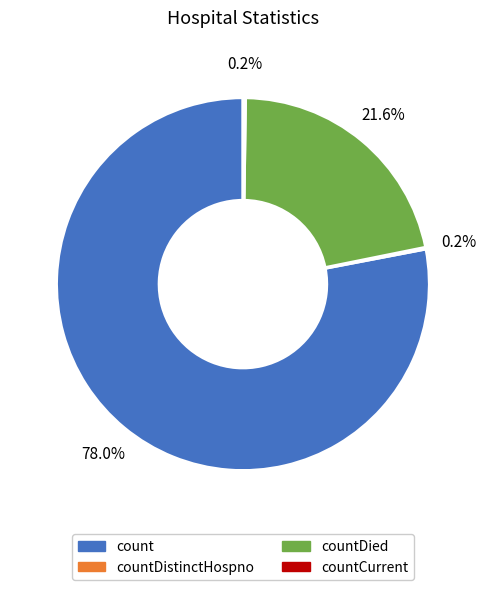

Is there a majority slice in this chart?

Yes